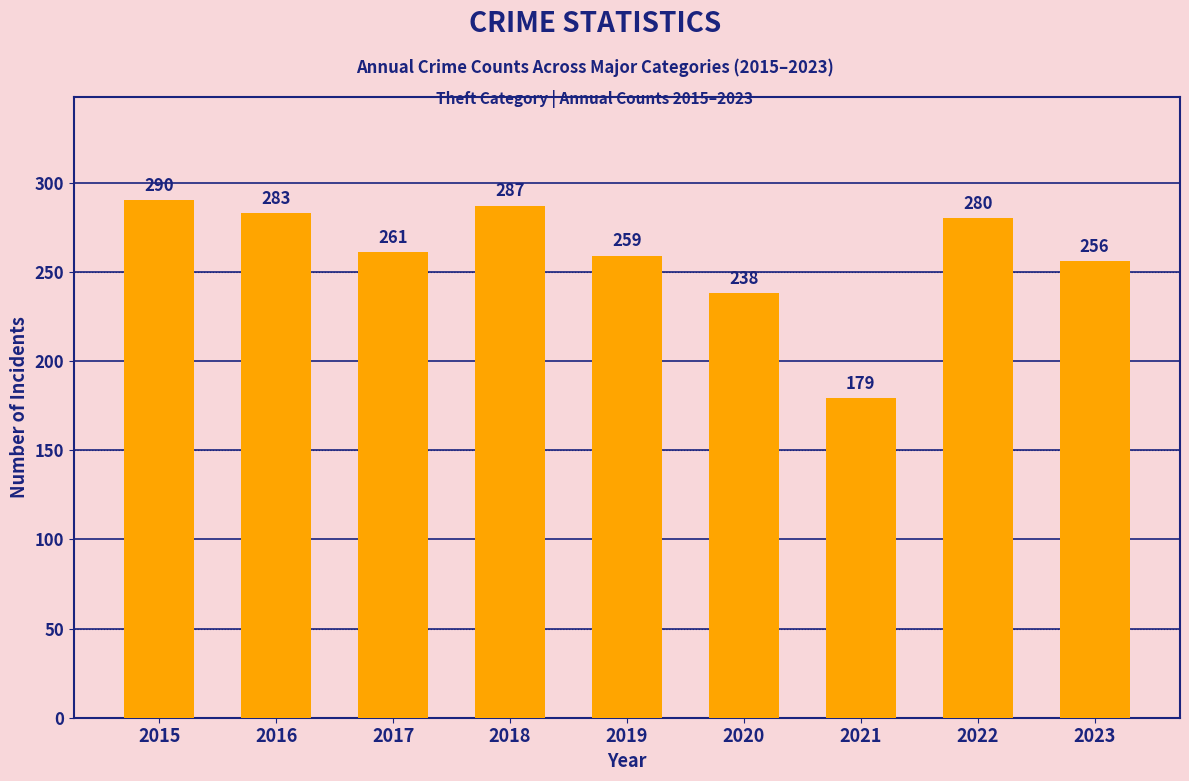

Which category has the highest value across all series?

2015